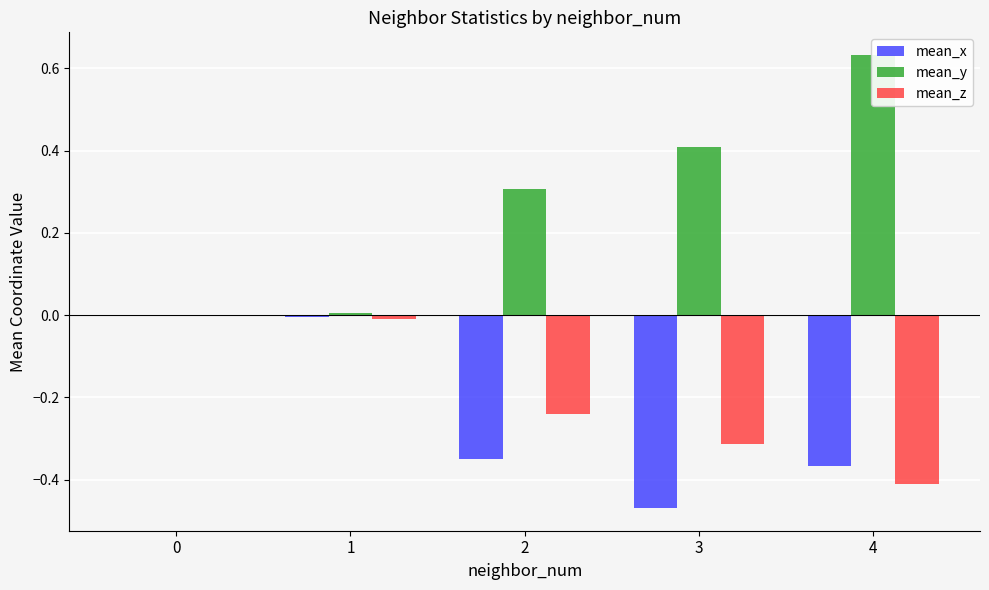

What is the maximum value for mean_y?

0.6